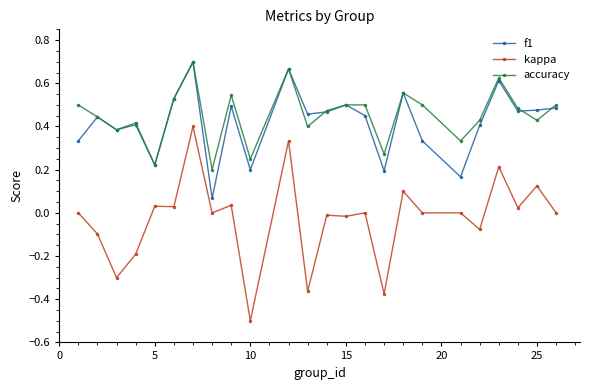

True or false: kappa has more than 1 interior local peaks.

True